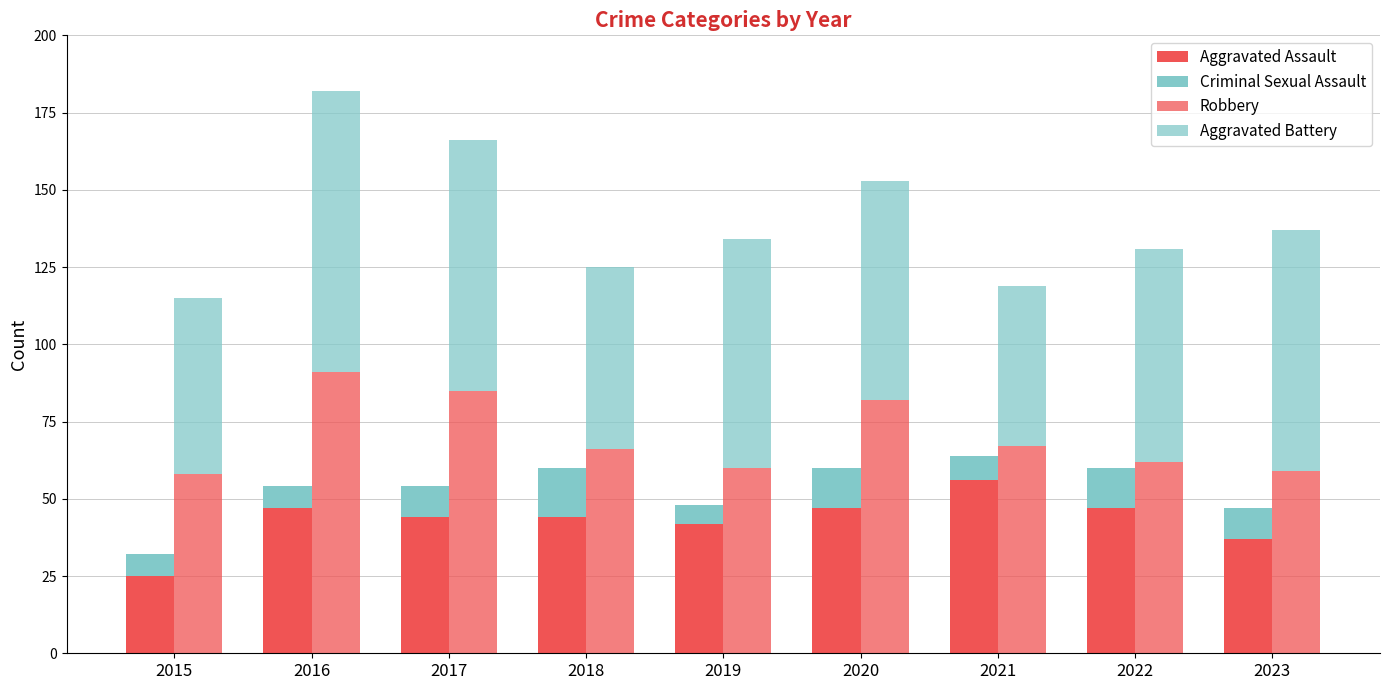

What is the minimum value for Aggravated Assault?

25